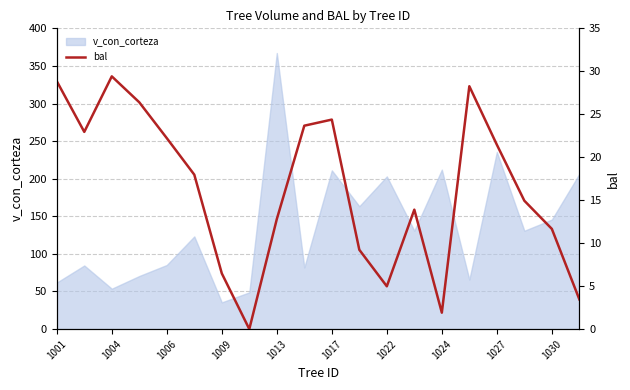

Which category has the highest value in the v_con_corteza series?

1013